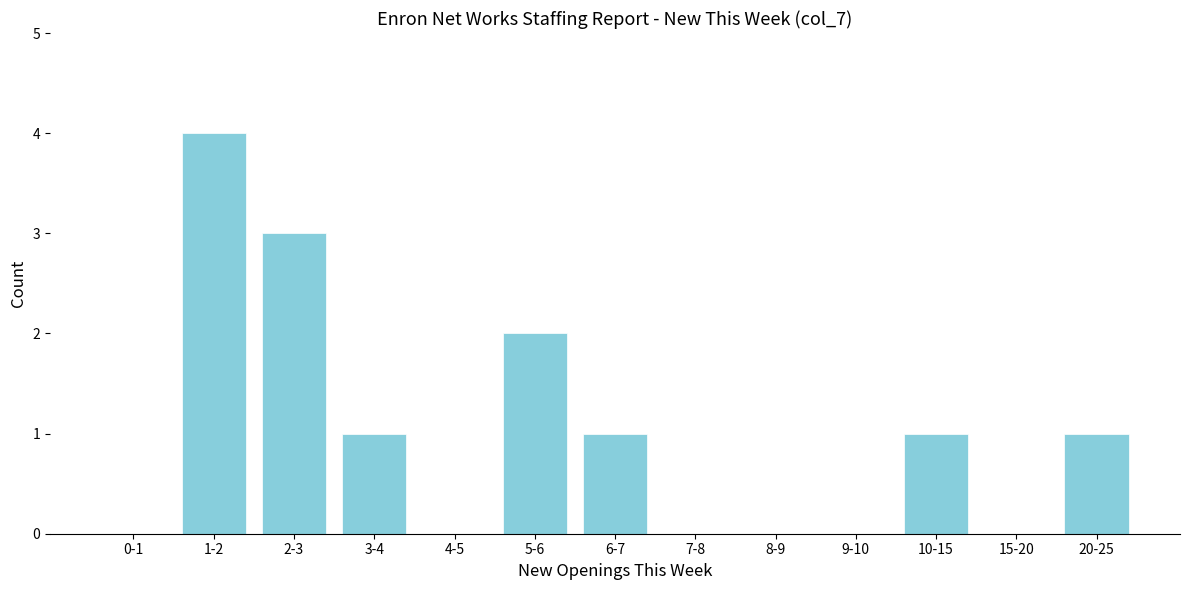

Reading left to right, what are all the values shown in this chart?

0-1=0	1-2=4	2-3=3	3-4=1	4-5=0	5-6=2	6-7=1	7-8=0	8-9=0	9-10=0	10-15=1	15-20=0	20-25=1